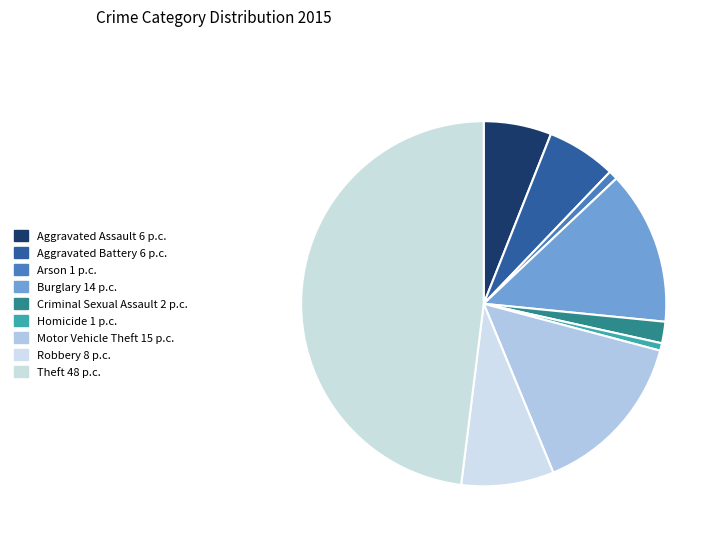

Which category has the biggest portion of the pie?

Theft